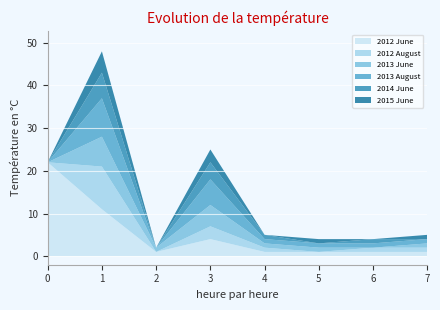

Reading right to left, extract all data points from this chart.

2012 June: 1	1	1	1	4	1	11	22
2012 August: 1	1	0	1	3	0	10	0
2013 June: 1	0	1	1	5	1	7	0
2013 August: 1	1	1	1	6	0	9	0
2014 June: 0	1	0	1	4	0	6	0
2015 June: 1	0	1	0	3	0	5	0